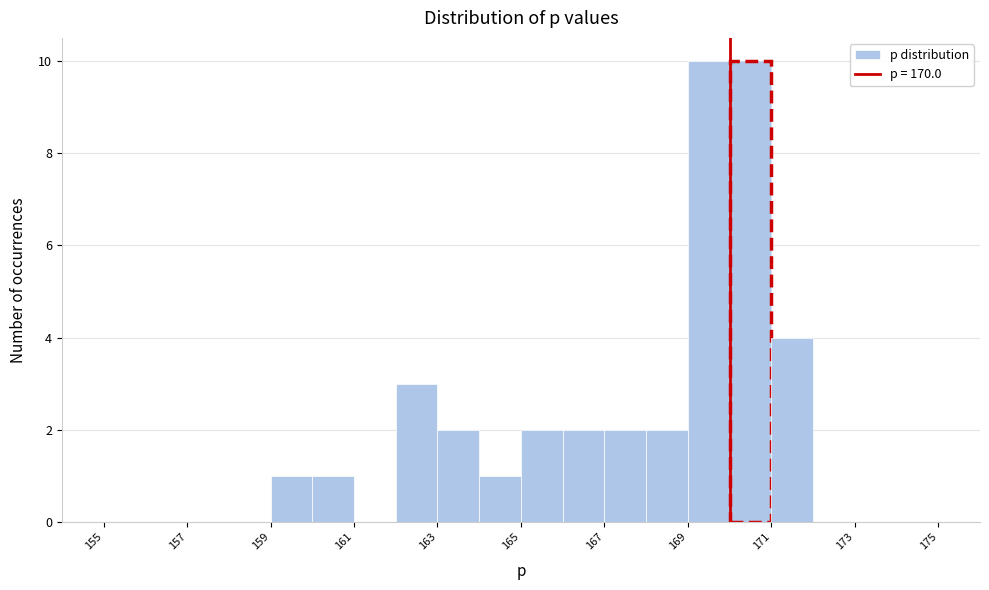

What is the height of the bar covering 165 to 166 on the x-axis? The values are not printed on the chart, so give them approximately, as read against the axis.

2